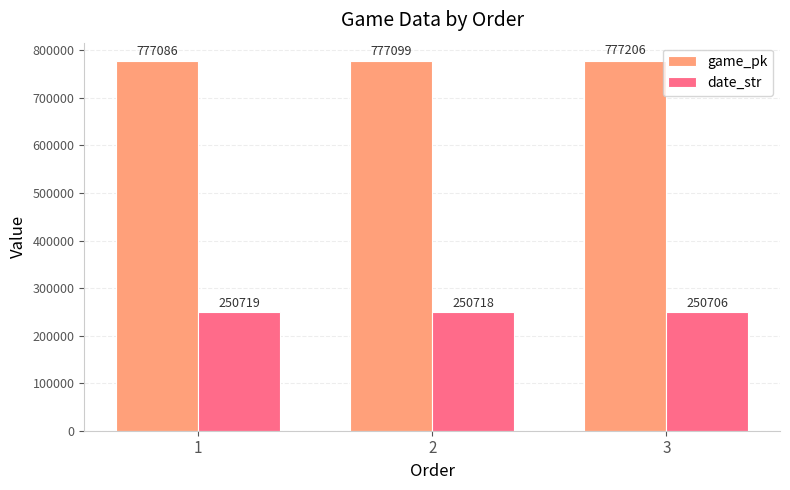

How many data points does each series have?

3